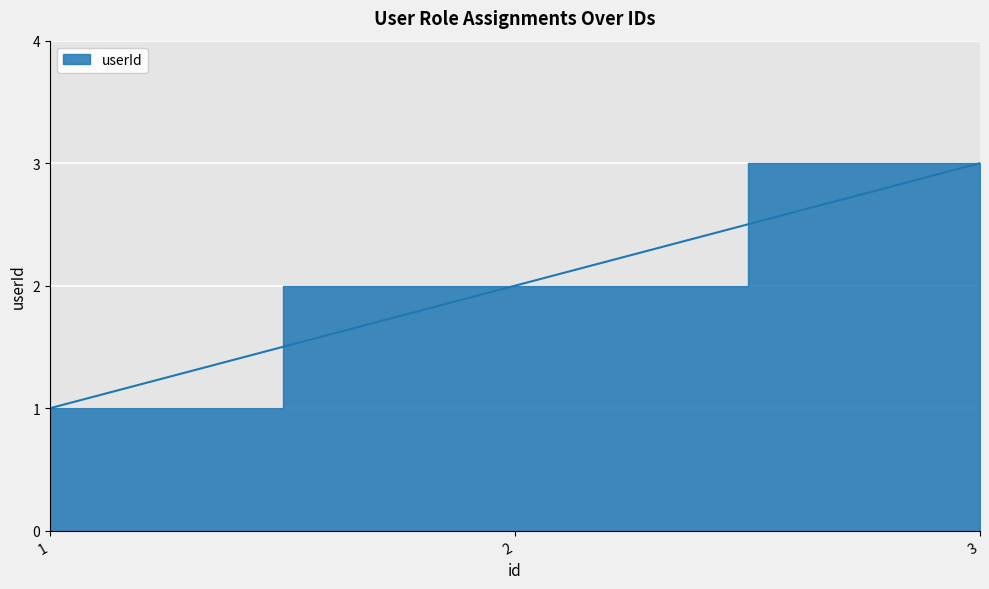

Reading left to right, what are all the values shown in this chart?

1=1	2=2	3=3